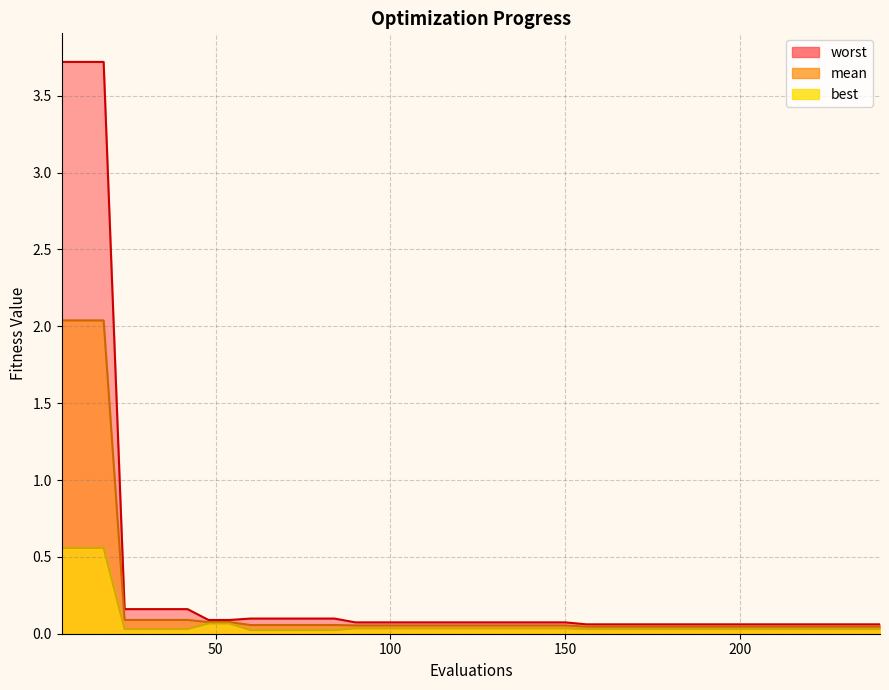

What is the difference between the maximum and second lowest values in the mean series?

2.0